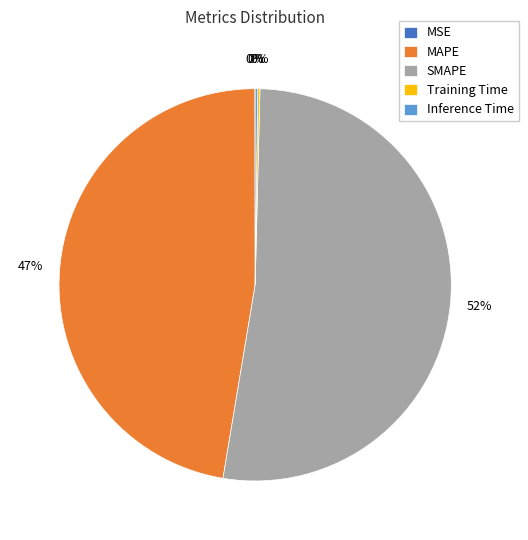

To the nearest percent, what is the average slice percentage?

20%